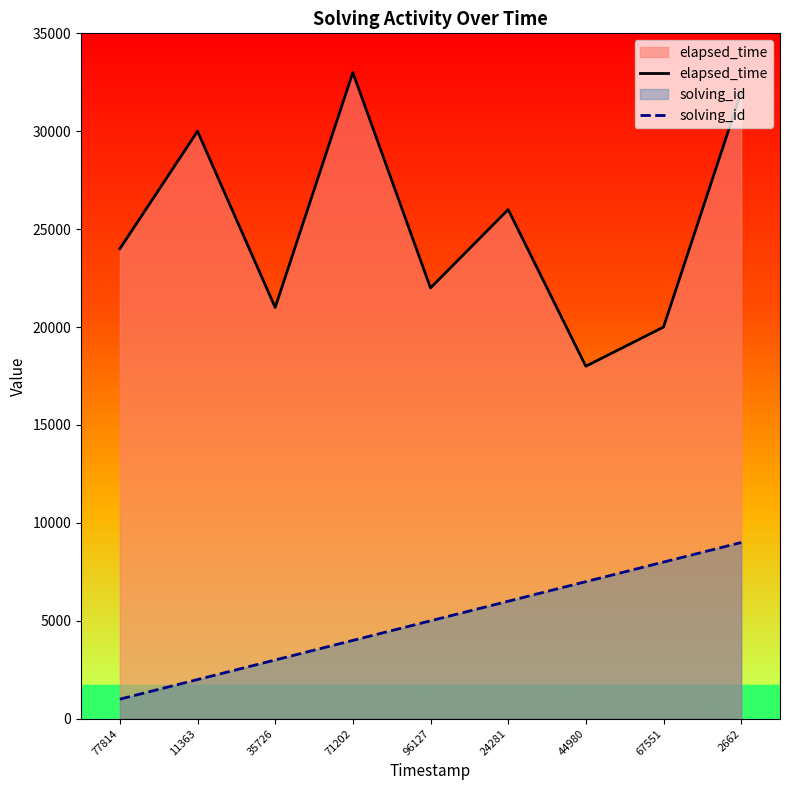

Reading left to right, extract all data points from this chart.

elapsed_time: 77814=24000	11363=30000	35726=21000	71202=33000	96127=22000	24281=26000	44980=18000	67551=20000	2662=32000
solving_id: 77814=1000	11363=2000	35726=3000	71202=4000	96127=5000	24281=6000	44980=7000	67551=8000	2662=9000